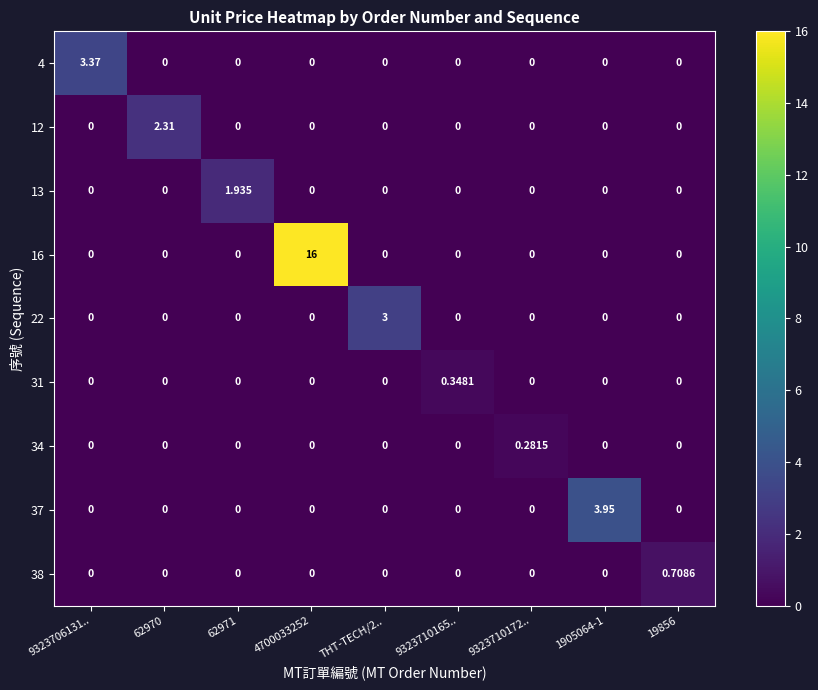

At which category is the sum across all series the highest?

4700033252